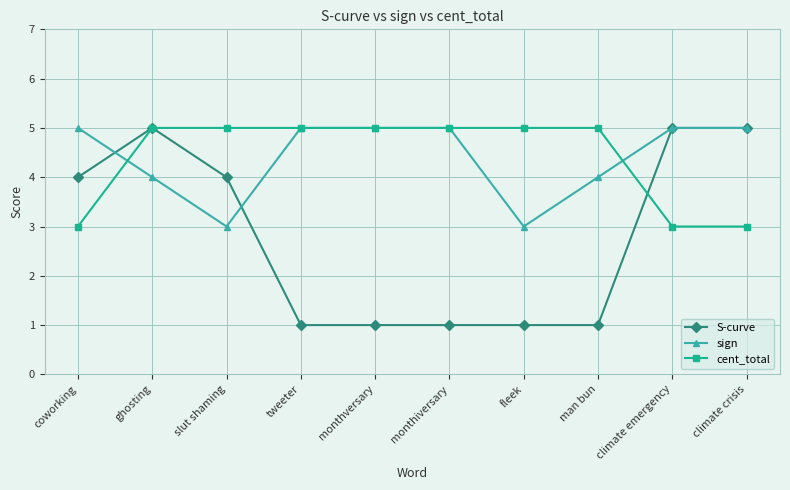

Does the chart display data point markers on the line(s)?

Yes